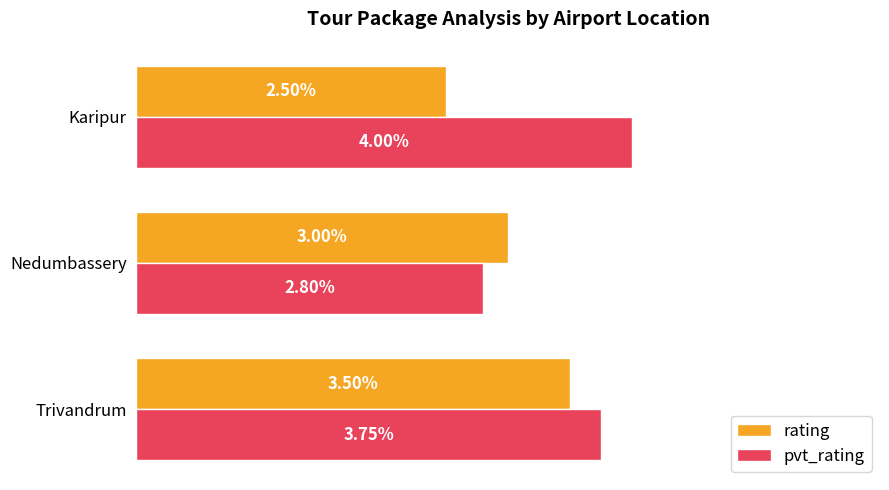

Which category has the lowest value across all series?

Karipur